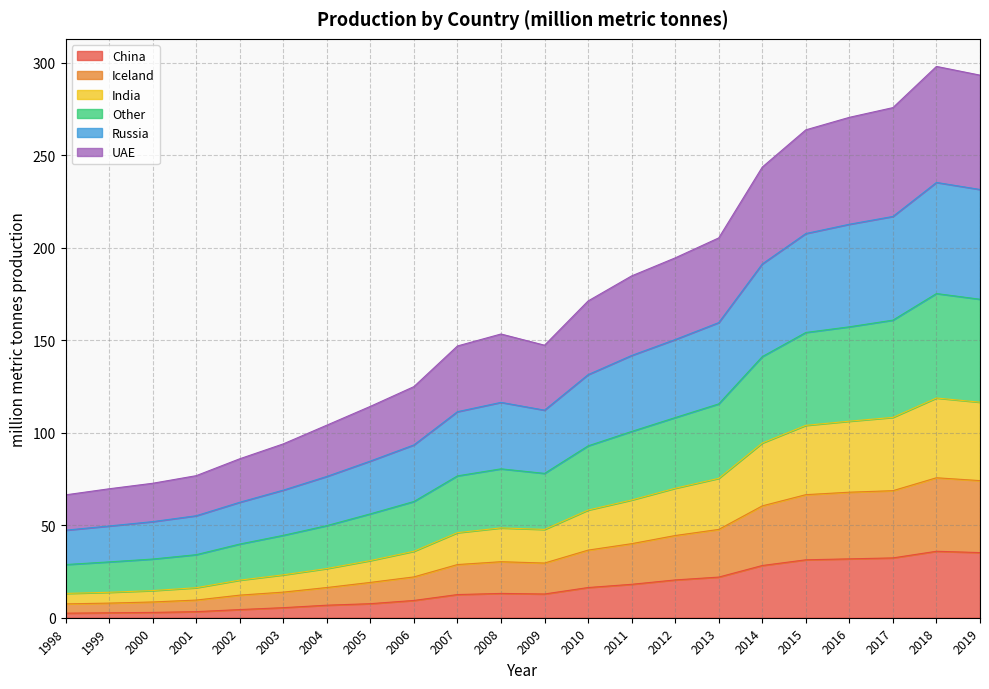

At which label does Russia first exceed 116?

2008